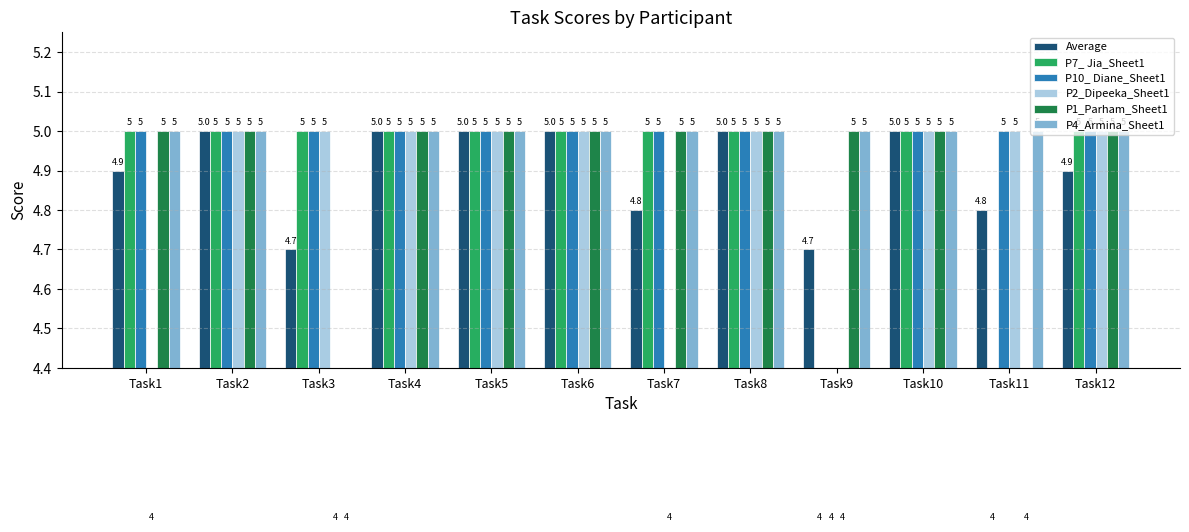

Which series has the widest spread of values?

P7_ Jia_Sheet1